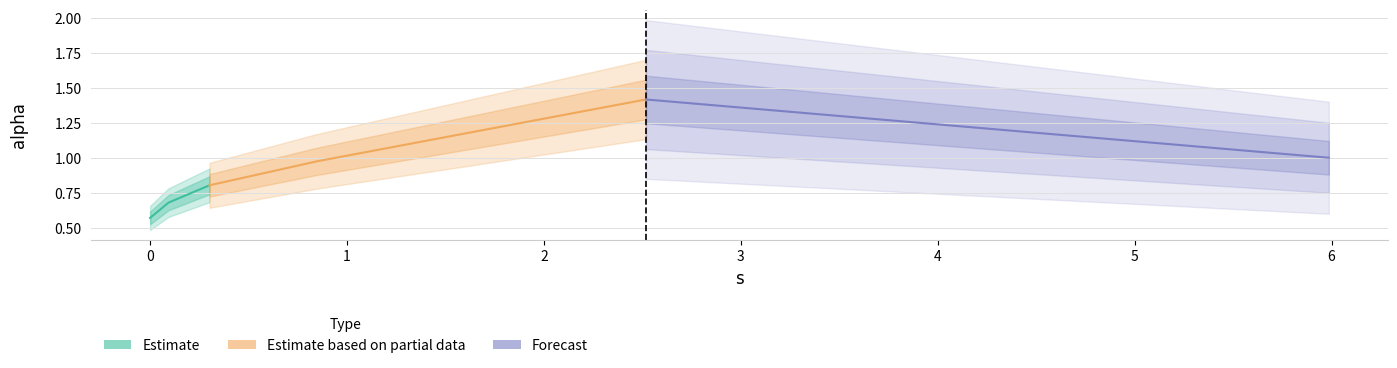

What is the minimum value shown in the chart?

0.6